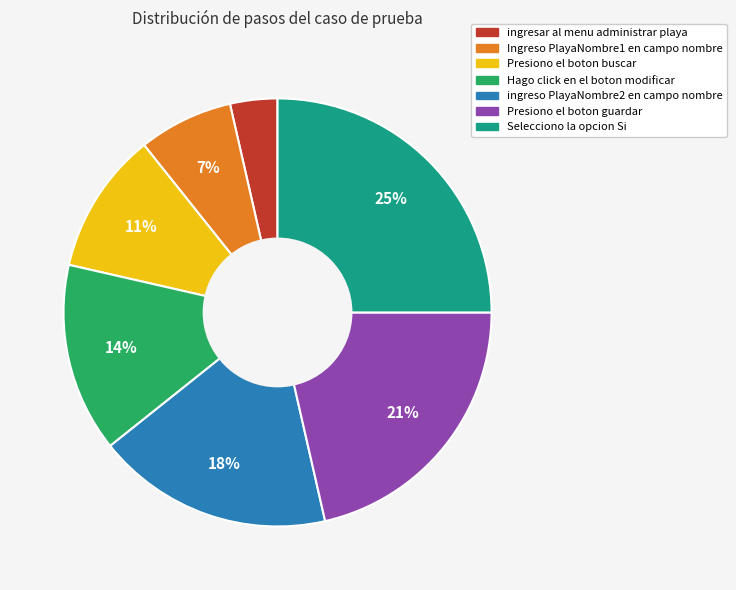

True or false: ingresar al menu administrar playa accounts for 4% of the total.

True